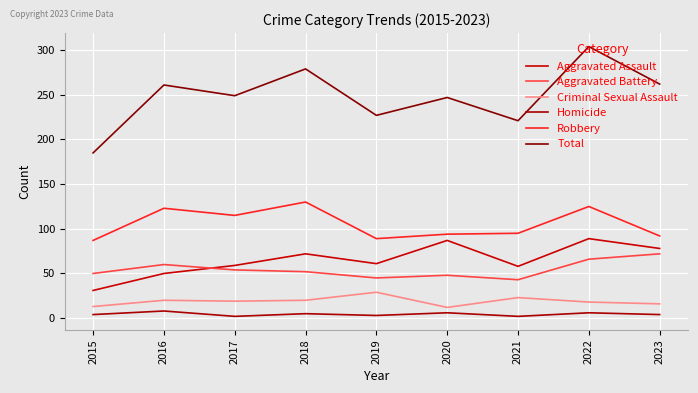

Which category has the lowest value in the Homicide series?

2017